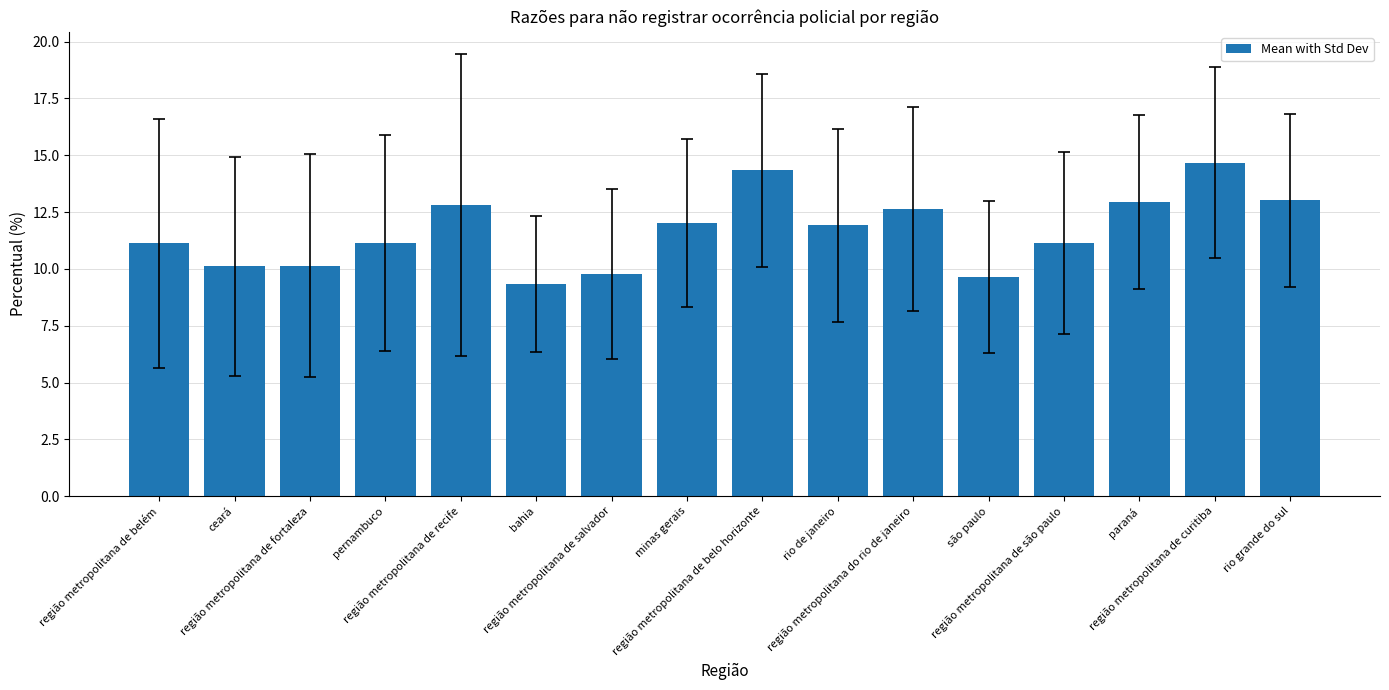

Does the chart contain any negative values?

No